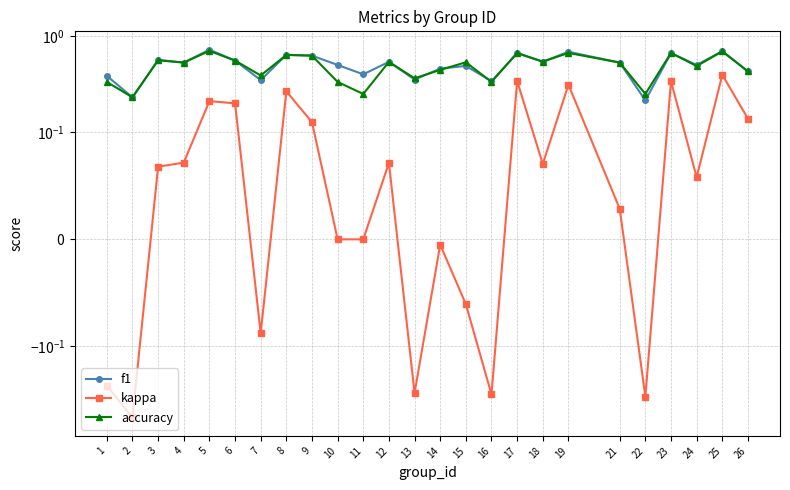

Reading left to right, transcribe all the data shown in this chart.

f1: 0.4	0.2	0.6	0.5	0.7	0.6	0.3	0.6	0.6	0.5	0.4	0.5	0.4	0.5	0.5	0.3	0.7	0.5	0.7	0.5	0.2	0.7	0.5	0.7	0.4
kappa: -0.3	-0.5	0.1	0.1	0.2	0.2	-0.1	0.3	0.1	0.0	0.0	0.1	-0.3	-0.0	-0.1	-0.3	0.3	0.1	0.3	0.0	-0.3	0.3	0.1	0.4	0.1
accuracy: 0.3	0.2	0.6	0.5	0.7	0.6	0.4	0.6	0.6	0.3	0.2	0.5	0.4	0.4	0.5	0.3	0.7	0.5	0.7	0.5	0.2	0.7	0.5	0.7	0.4